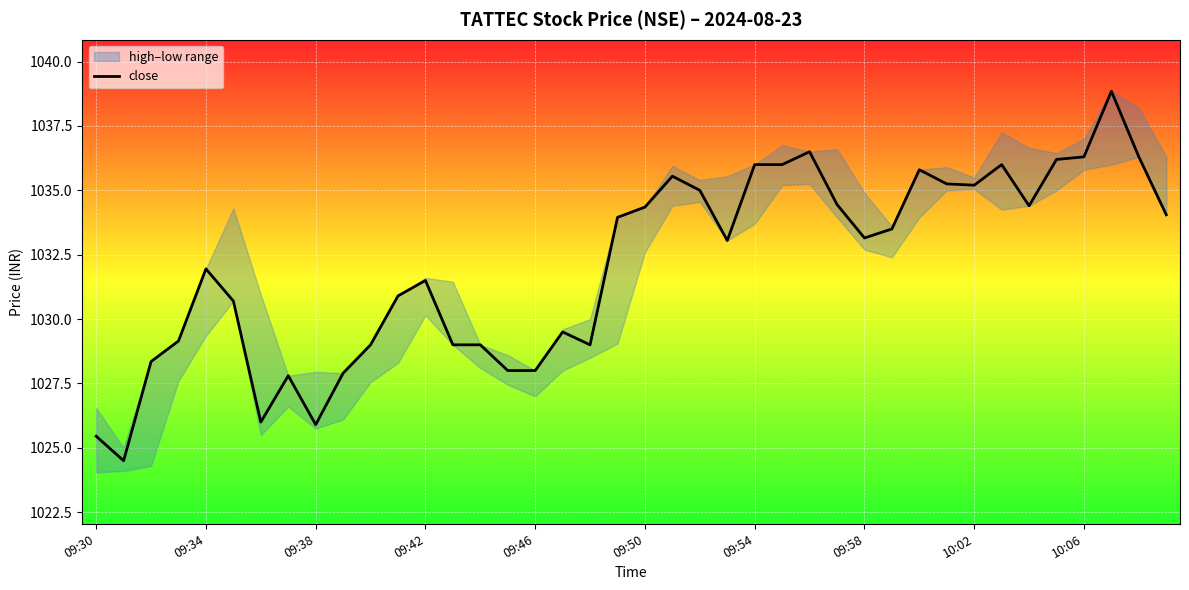

What is the minimum value for close?

1024.5